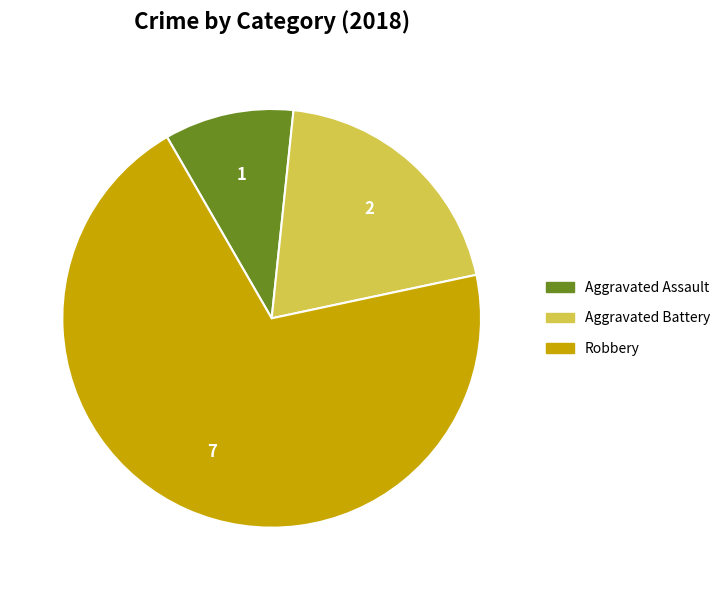

Is the sum of Aggravated Battery and Aggravated Assault greater than half?

No